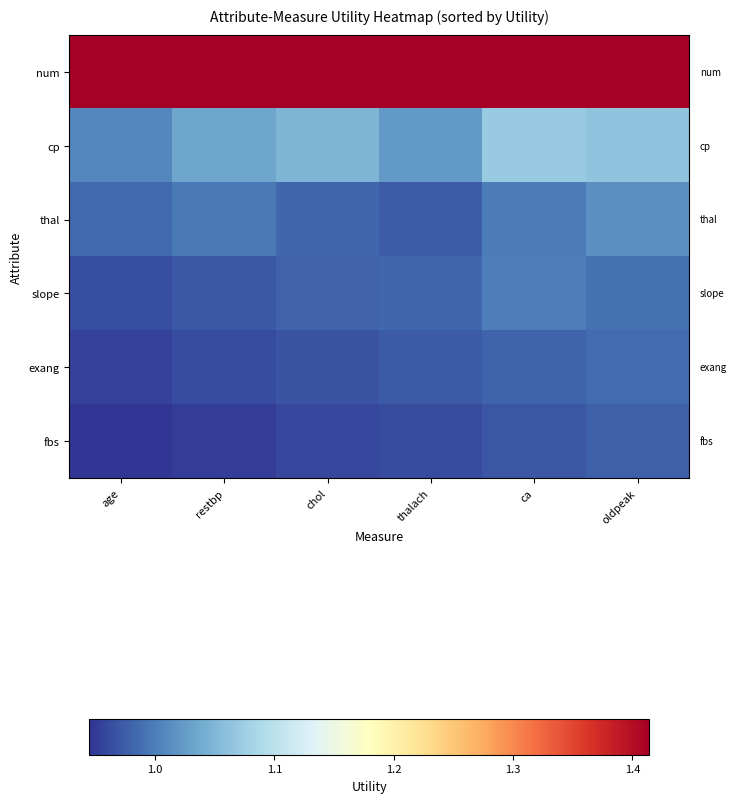

Which series has the largest range (max minus min)?

cp